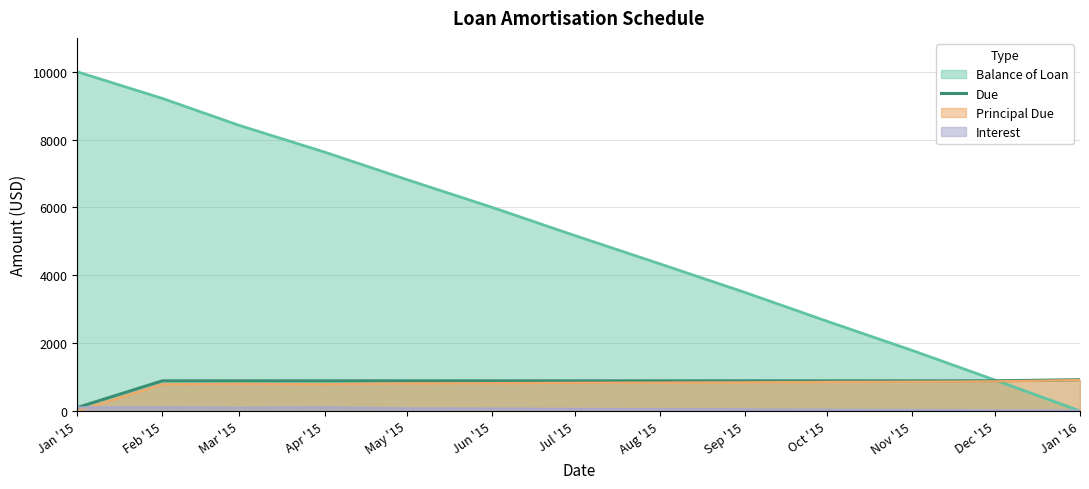

Between Jul '15 and Oct '15, which series saw the biggest shift?

Balance of Loan